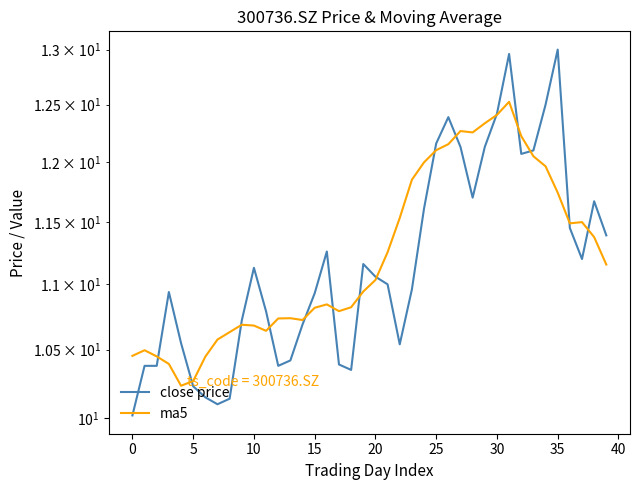

What are all the series names shown in the legend?

close price, ma5